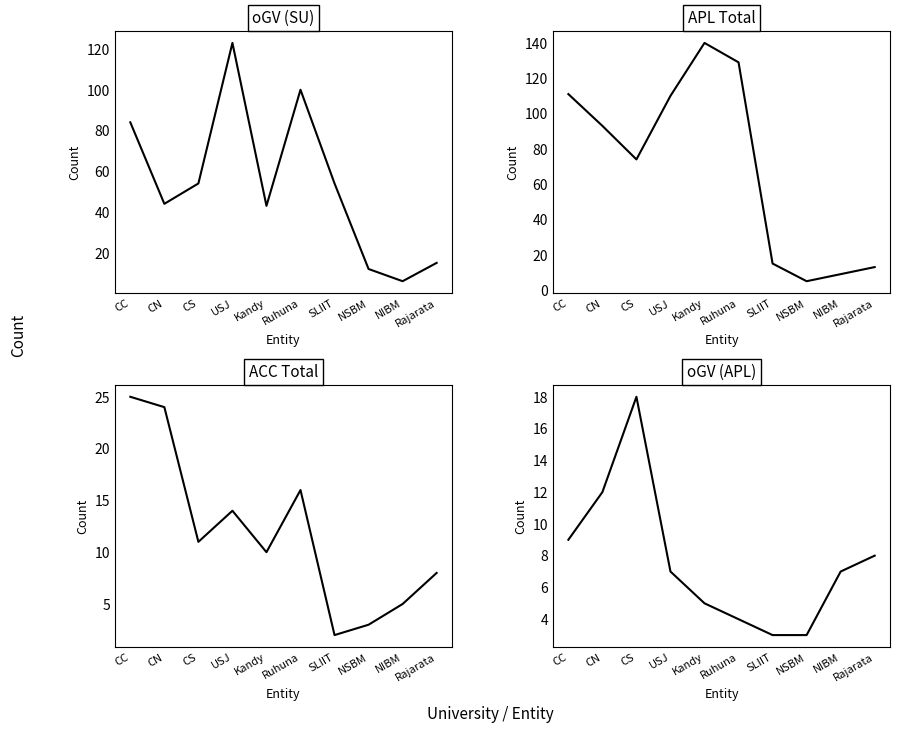

Which series has the largest range (max minus min)?

APL Total